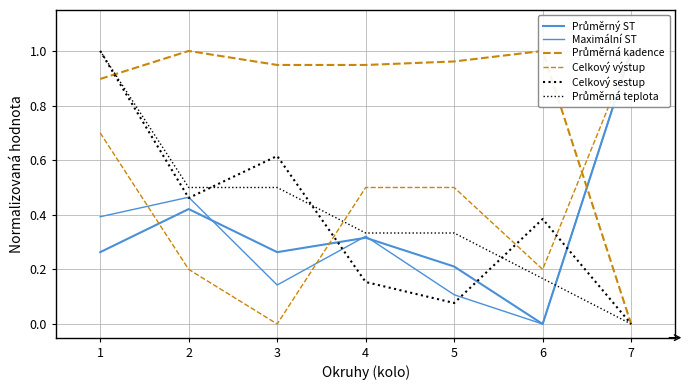

What is the sum of the Průměrný ST values at 4 and 3?

0.6